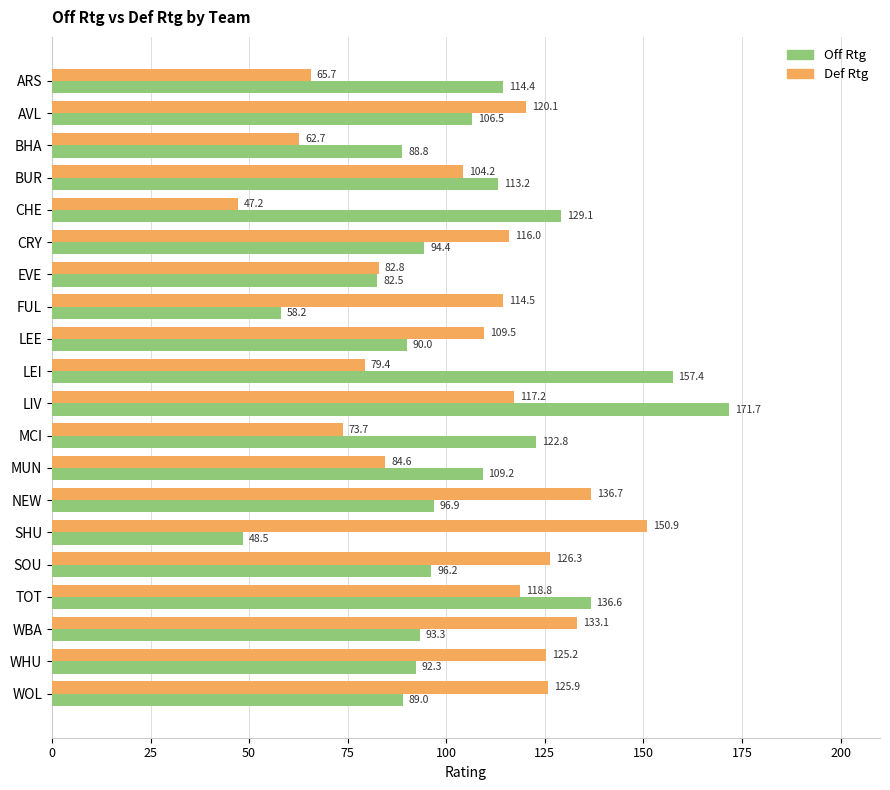

What is the difference between the maximum and minimum values in the Off Rtg series?

123.2